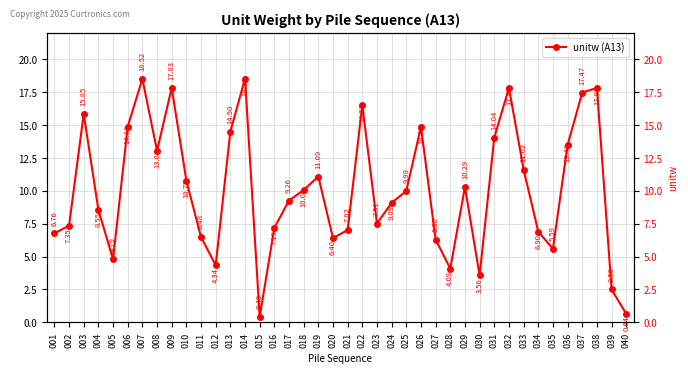

At which label is the value closest to 9?

024